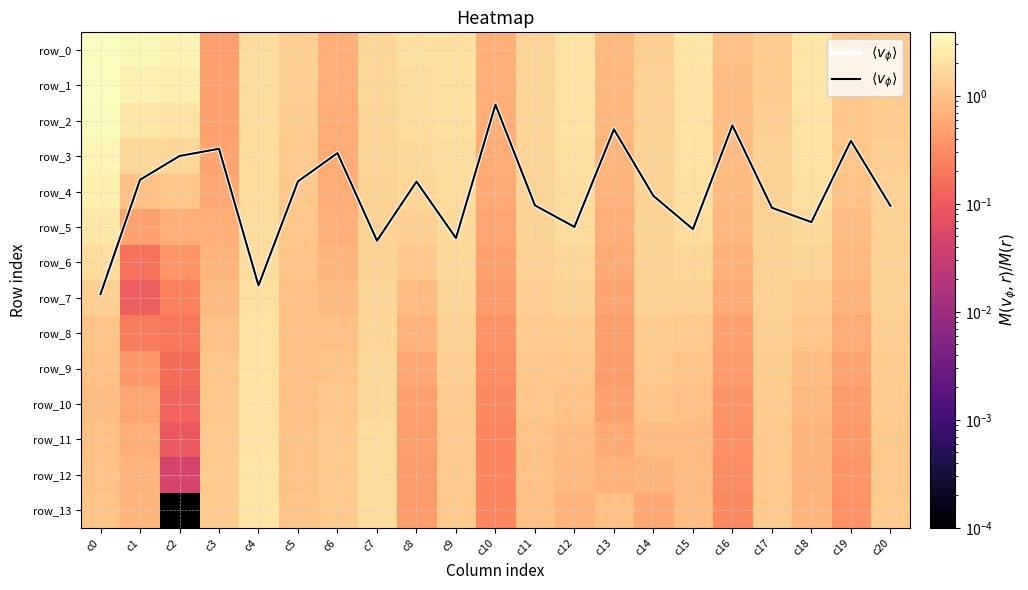

Which series has the widest spread of values?

$\langle v_\phi \rangle$